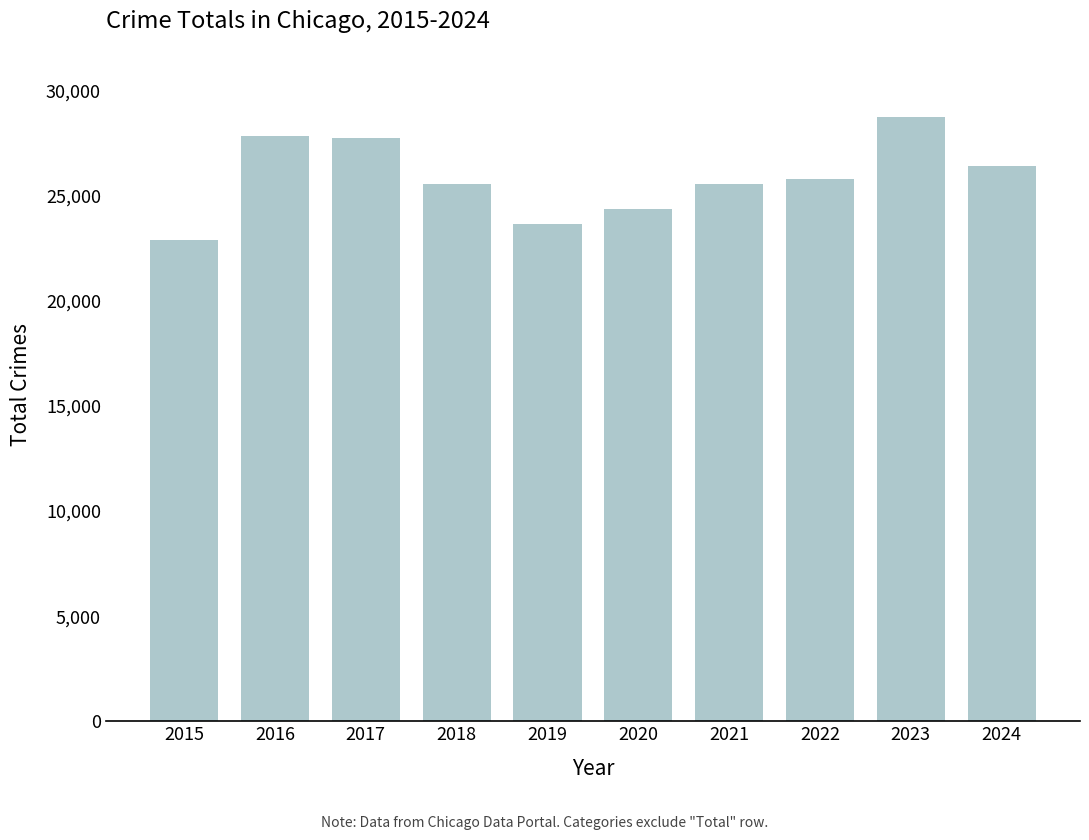

Read the value at 2020, to the nearest 50.

24400